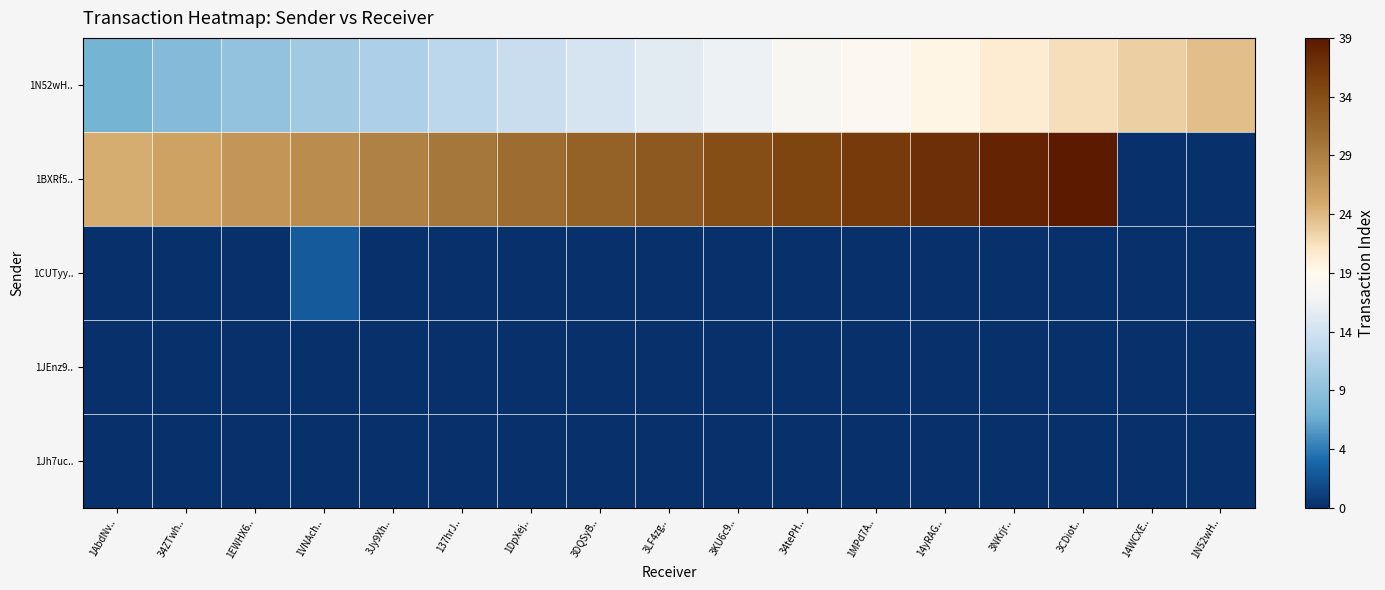

Reading left to right, list all the values displayed in this chart.

1N52wH..: 1AbdNv..=8	34ZTwh..=9	1EWHX6..=10	1VNAch..=11	3Jy9Xh..=12	137hrJ..=13	1DpXej..=14	3DQSyB..=15	3LF4zg..=16	3KU6c9..=17	34tePH..=18	1MPd7A..=19	14yRAG..=20	3NKrjr..=21	3CDiot..=22	14WCXE..=23	1N52wH..=24
1BXRf5..: 1AbdNv..=25	34ZTwh..=26	1EWHX6..=27	1VNAch..=28	3Jy9Xh..=29	137hrJ..=30	1DpXej..=31	3DQSyB..=32	3LF4zg..=33	3KU6c9..=34	34tePH..=35	1MPd7A..=36	14yRAG..=37	3NKrjr..=38	3CDiot..=39	14WCXE..=0	1N52wH..=0
1CUTyy..: 1AbdNv..=0	34ZTwh..=0	1EWHX6..=0	1VNAch..=3	3Jy9Xh..=0	137hrJ..=0	1DpXej..=0	3DQSyB..=0	3LF4zg..=0	3KU6c9..=0	34tePH..=0	1MPd7A..=0	14yRAG..=0	3NKrjr..=0	3CDiot..=0	14WCXE..=0	1N52wH..=0
1JEnz9..: 1AbdNv..=0	34ZTwh..=0	1EWHX6..=0	1VNAch..=0	3Jy9Xh..=0	137hrJ..=0	1DpXej..=0	3DQSyB..=0	3LF4zg..=0	3KU6c9..=0	34tePH..=0	1MPd7A..=0	14yRAG..=0	3NKrjr..=0	3CDiot..=0	14WCXE..=0	1N52wH..=0
1Jh7uc..: 1AbdNv..=0	34ZTwh..=0	1EWHX6..=0	1VNAch..=0	3Jy9Xh..=0	137hrJ..=0	1DpXej..=0	3DQSyB..=0	3LF4zg..=0	3KU6c9..=0	34tePH..=0	1MPd7A..=0	14yRAG..=0	3NKrjr..=0	3CDiot..=0	14WCXE..=0	1N52wH..=0